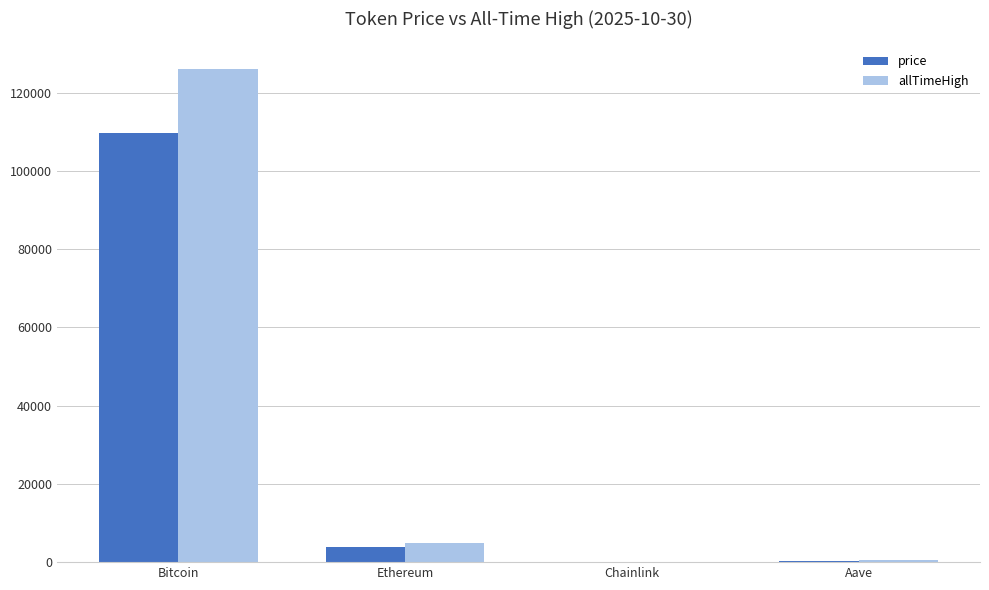

At which label is price closest to 54907?

Ethereum